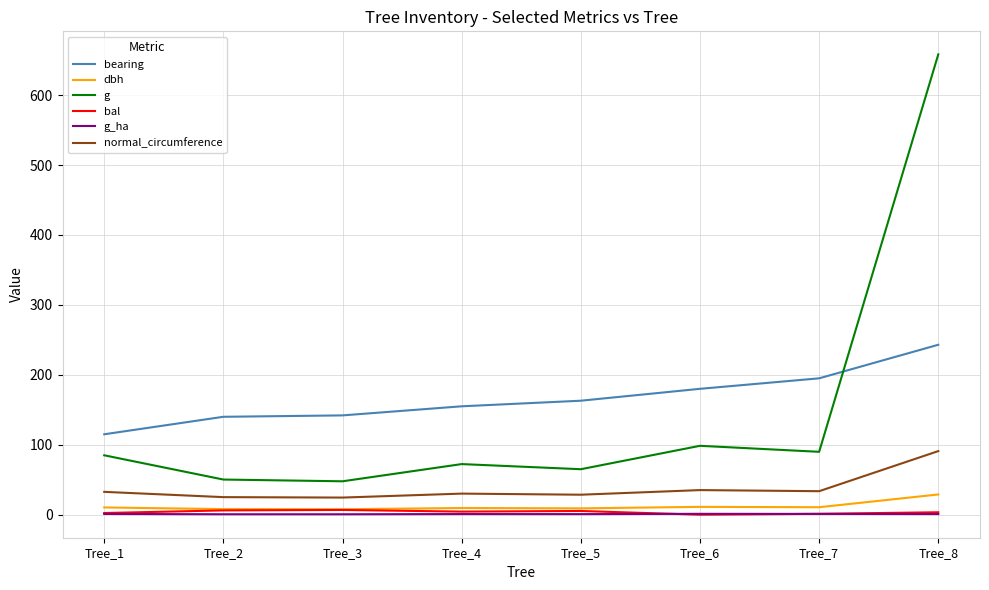

At which category is the sum across all series the highest?

Tree_8